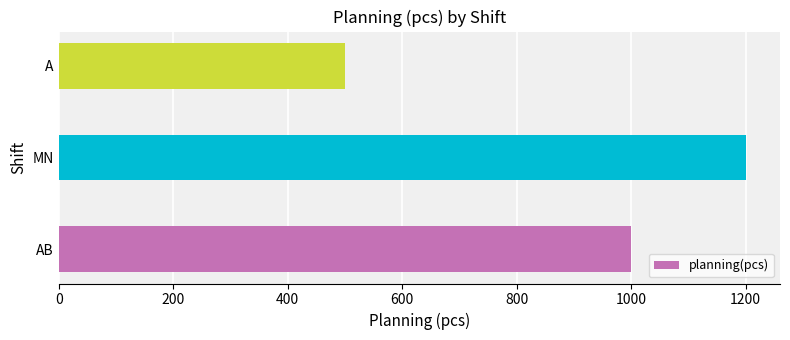

Which has a higher value, AB or MN?

MN